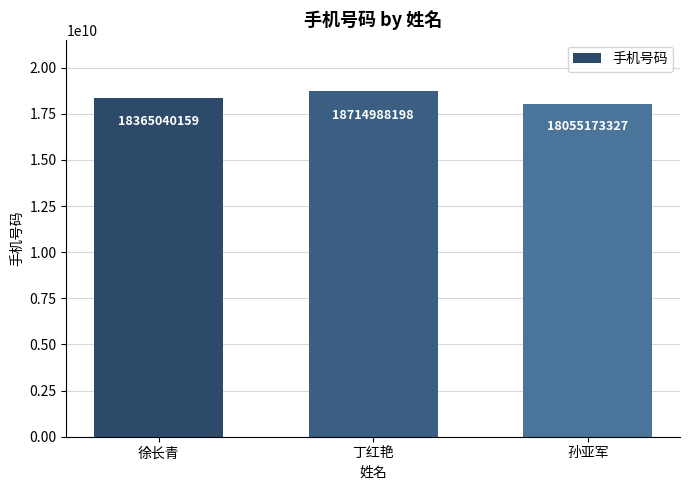

What is the sum of the values at 孙亚军 and 徐长青?

36420213486